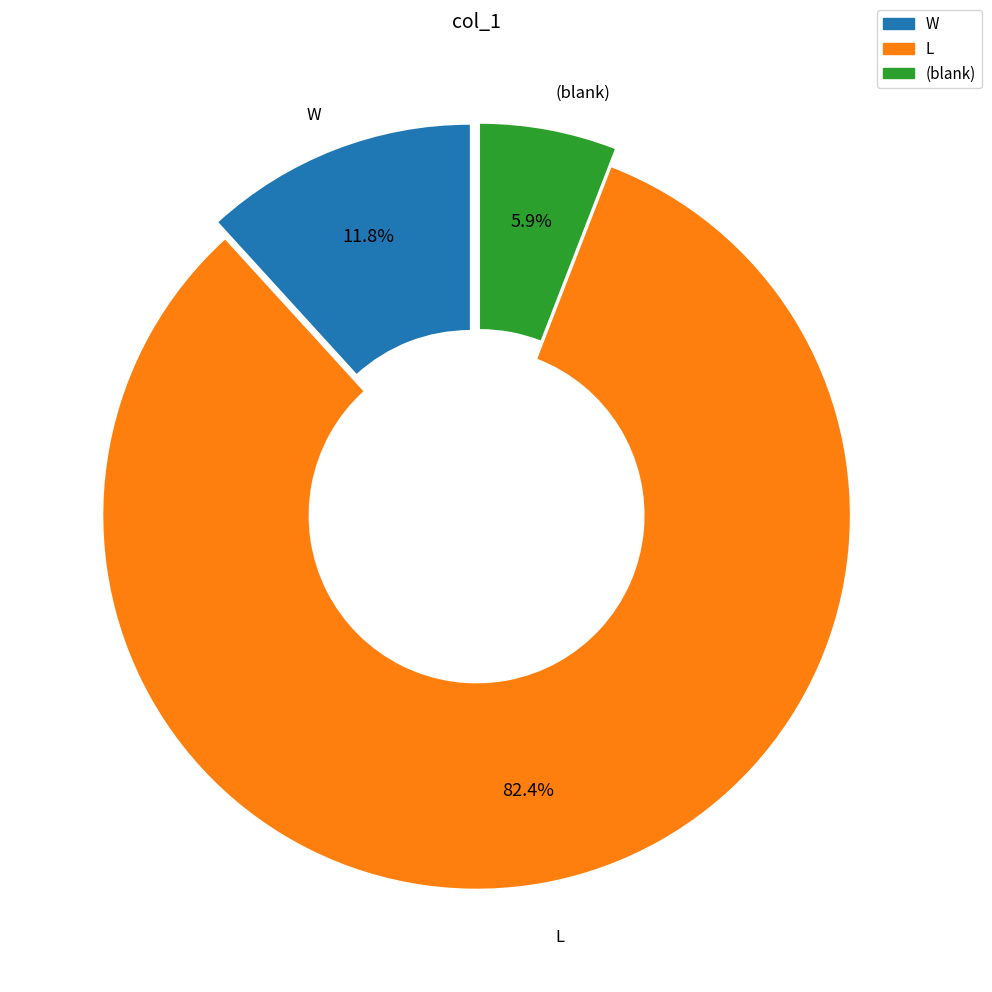

Rank the categories by value from lowest to highest.

(blank), W, L